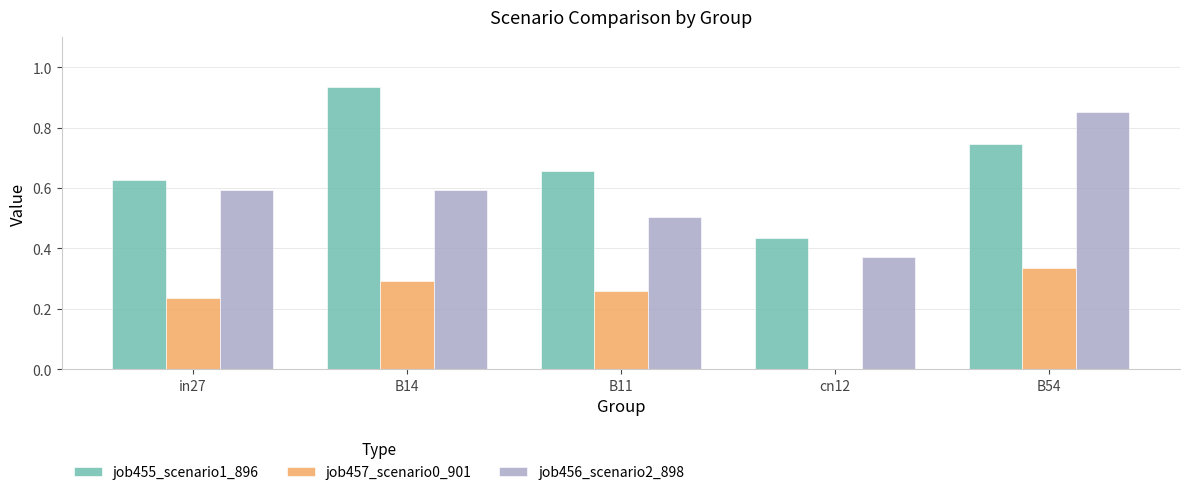

The job457_scenario0_901 series shows 0.5 at B14. True or false?

False